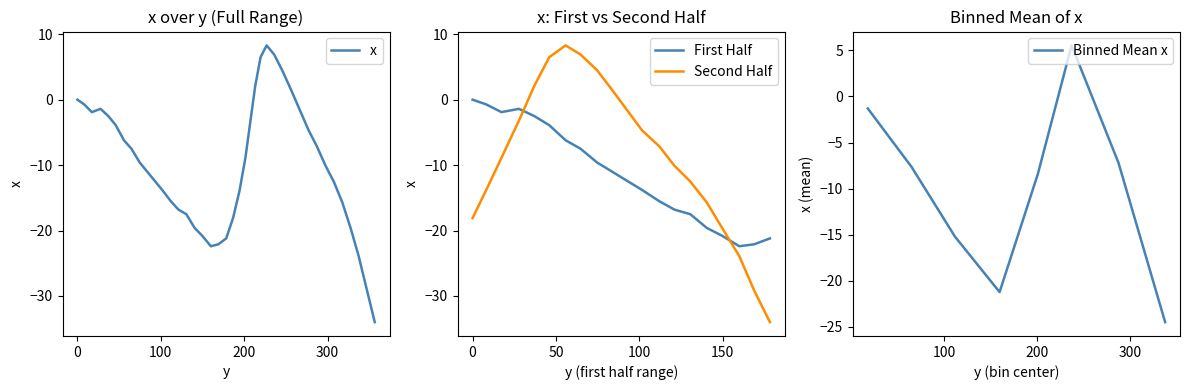

Reading left to right, transcribe all the data shown in this chart.

0.0	-0.7	-1.9	-1.4	-2.5	-3.9	-6.2	-7.5	-9.6	-11.0	-12.4	-13.8	-15.5	-16.8	-17.5	-19.6	-20.8	-22.4	-22.1	-21.2	-18.1	-13.9	-8.9	-3.2	2.1	6.5	8.3	6.9	4.5	1.5	-1.6	-4.7	-7.1	-10.1	-12.5	-15.7	-19.6	-23.9	-29.2	-34.0